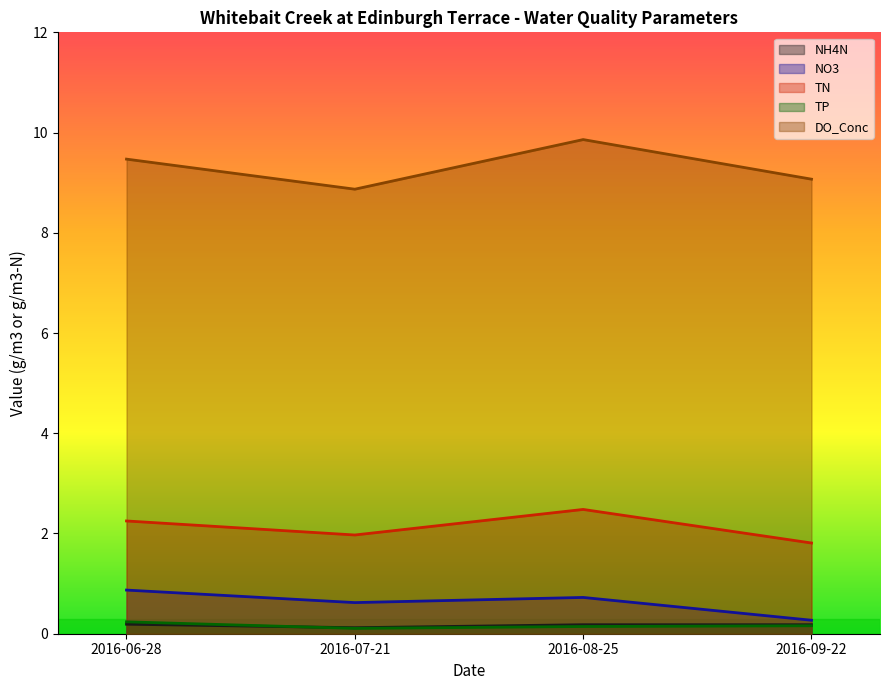

How many interior local valleys does the NO3 series have?

1